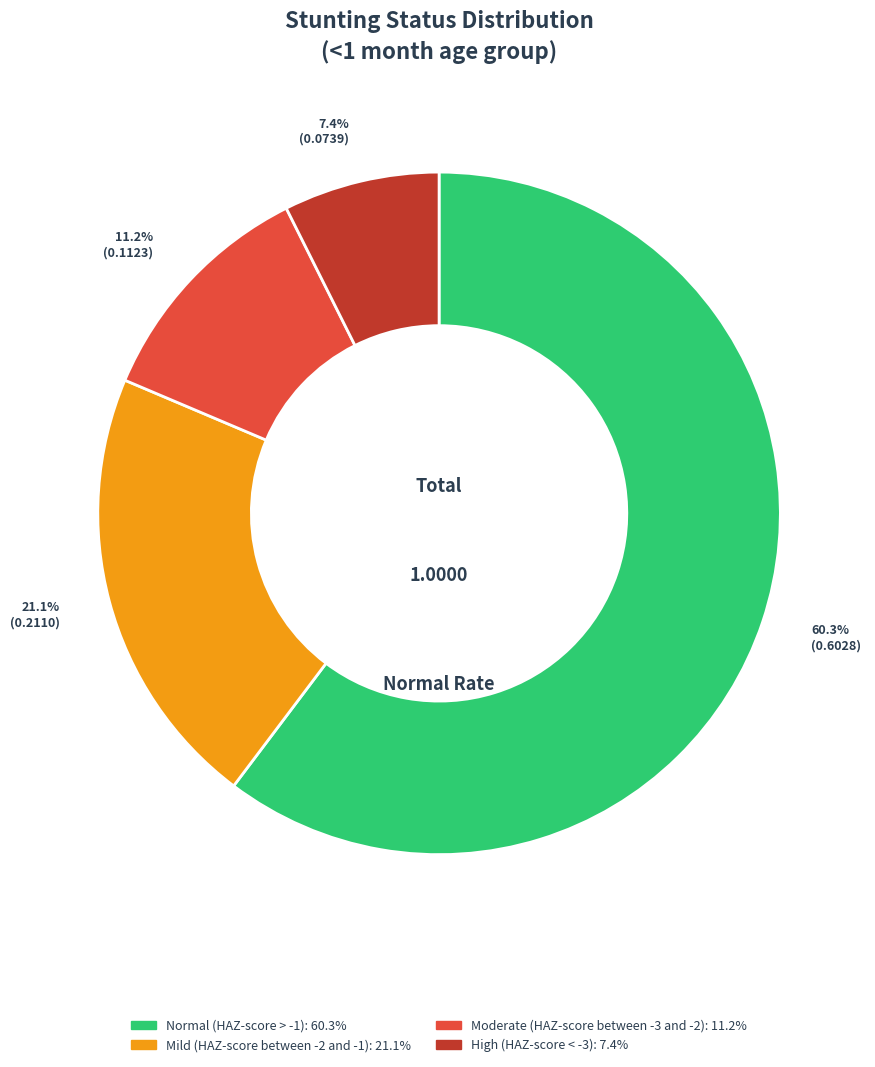

What percentage is the Normal (HAZ-score > -1) slice, to the nearest percent?

60%